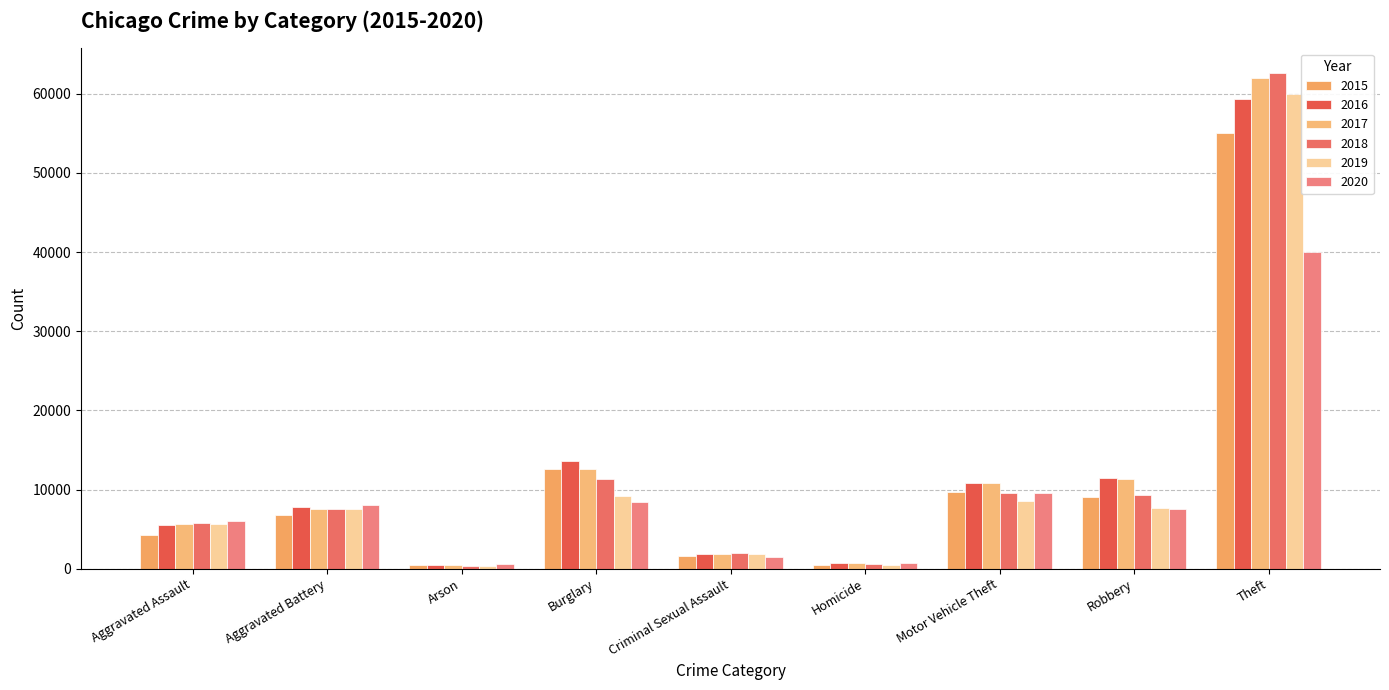

How many groups of bars are there?

9